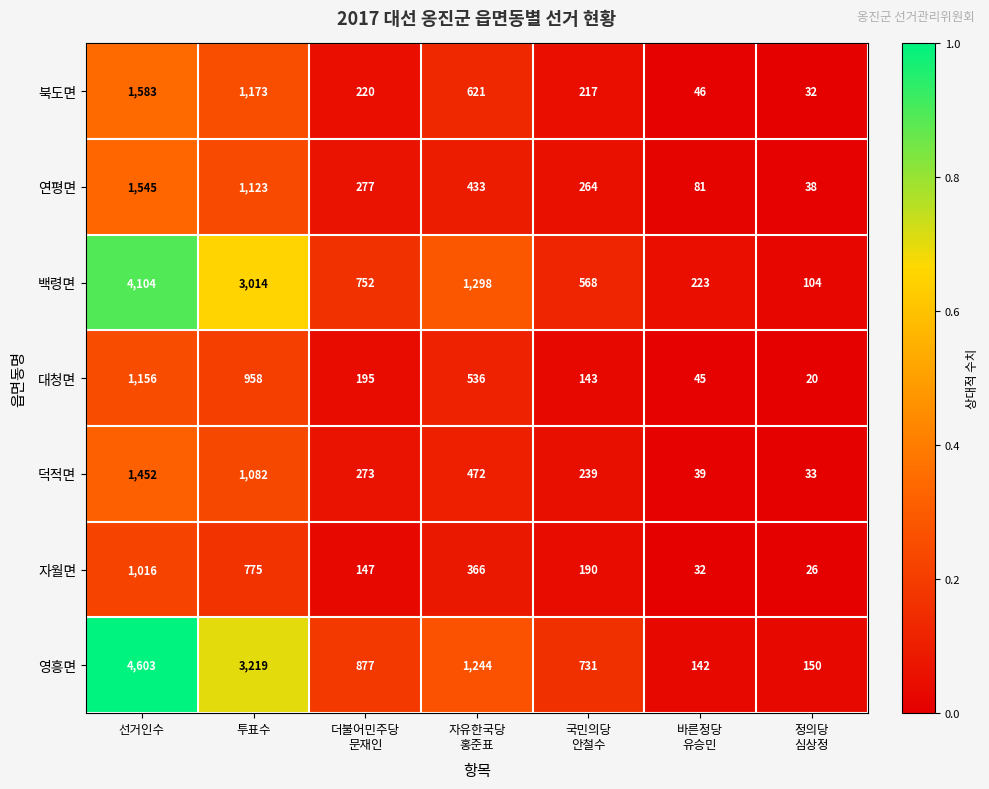

What is the greatest value displayed?

4603